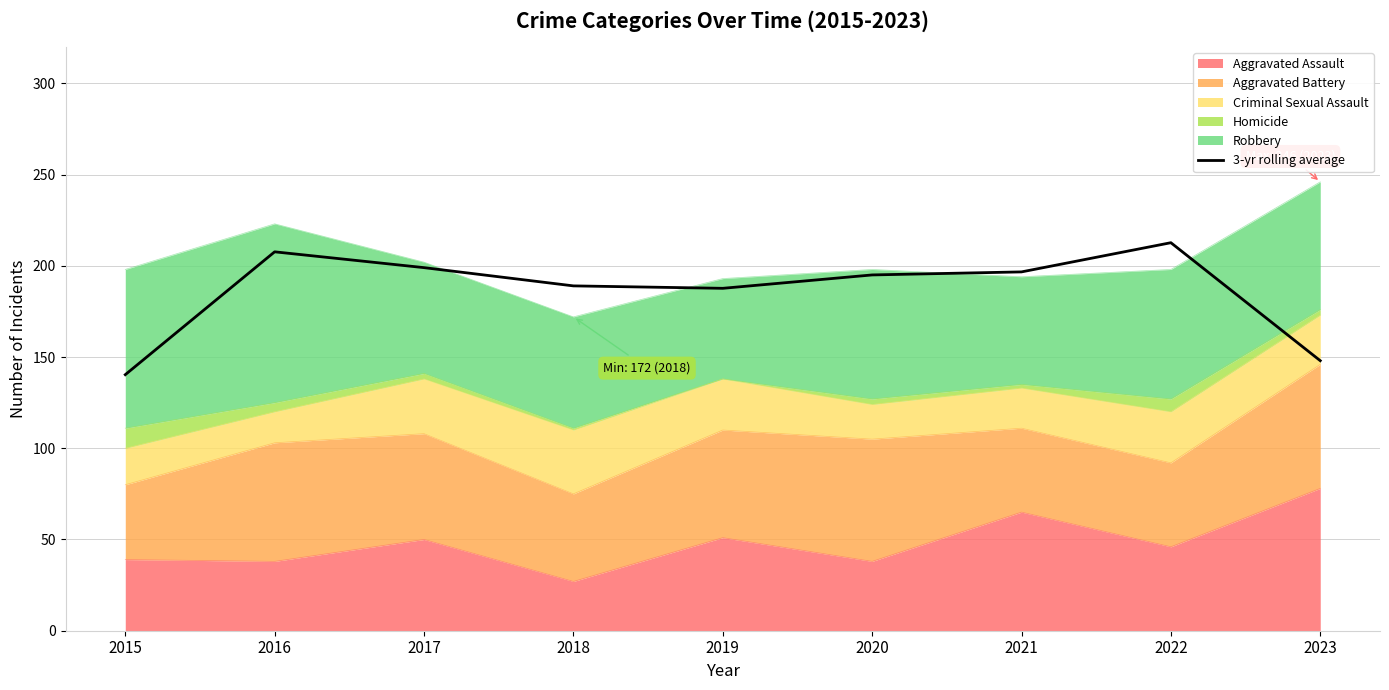

What is the change in value from 2015 to 2016?

+67.3